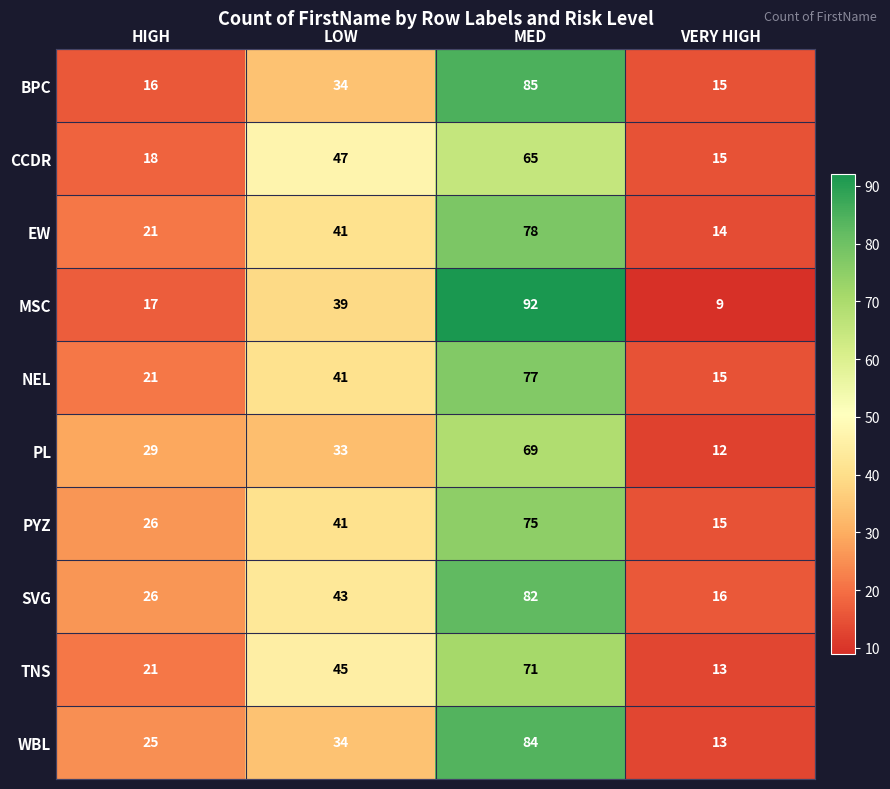

What is the sum of all NEL values?

154